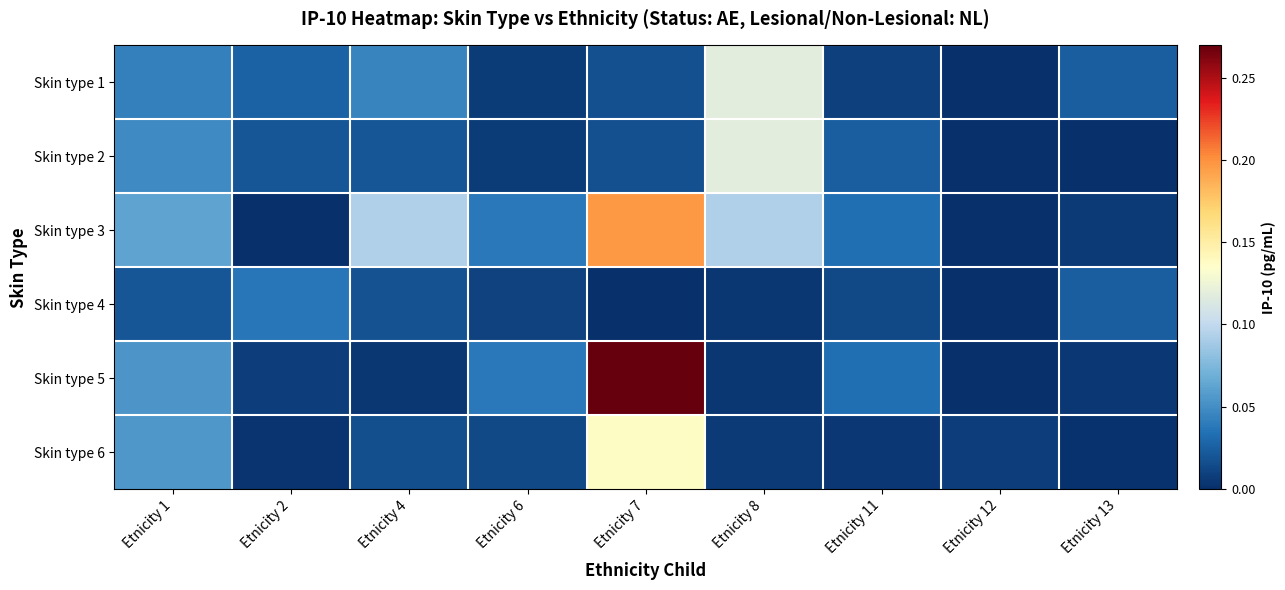

At which category is the sum across all series the highest?

Etnicity 7